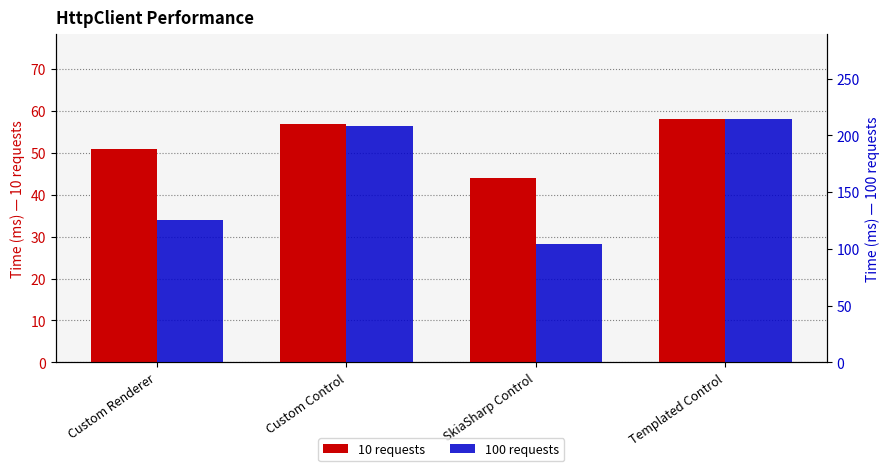

List the series in order of their peak value, highest first.

100 requests, 10 requests